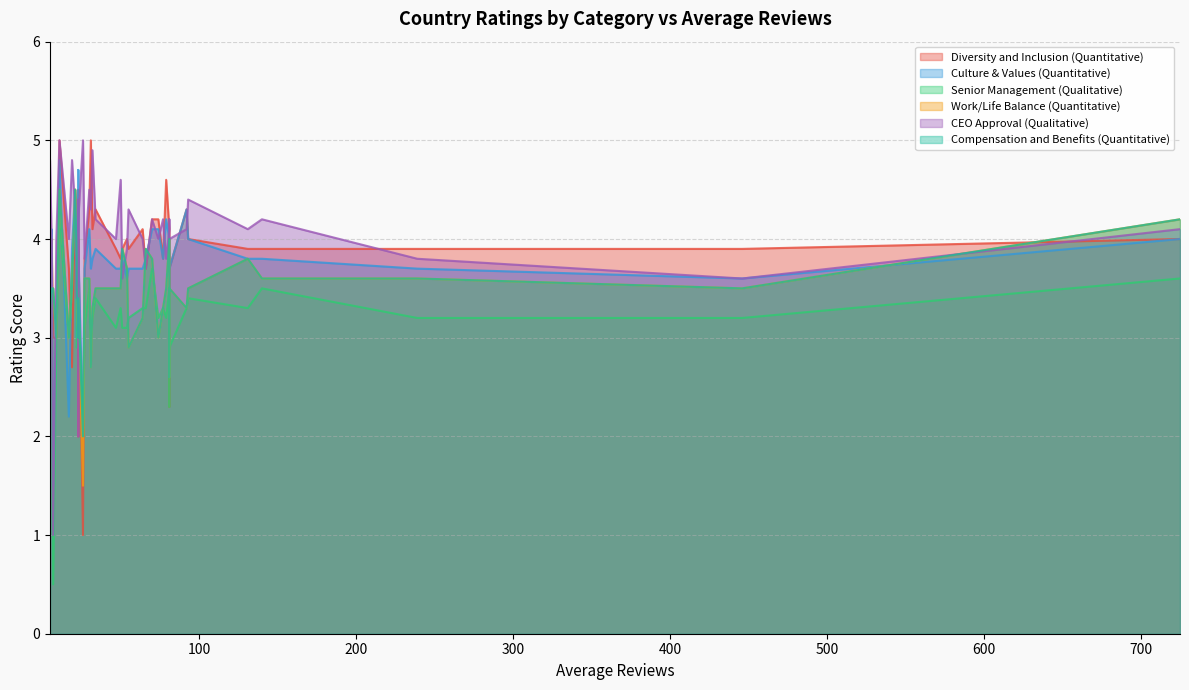

Reading left to right, what are all the values shown in this chart?

Diversity and Inclusion (Quantitative): 5.0	3.8	3.9	4.0	4.0	3.7	4.0	4.3	2.7	3.9	3.0	3.7	4.0	4.5	4.6	4.5	5.0	3.7	4.1	2.0	1.0	3.9	2.3	4.0	3.8	4.2	4.1	3.8	4.3	4.3	3.0	4.2	3.9	4.2	4.1	3.8	3.9	3.9	3.9	3.8
Culture & Values (Quantitative): 4.8	3.9	3.8	4.0	3.6	2.2	4.1	4.1	3.9	3.6	3.3	3.8	3.9	4.4	4.2	4.5	3.7	3.7	3.7	4.7	2.0	3.7	3.1	4.0	3.7	3.9	4.0	3.7	4.3	3.9	1.5	4.1	3.8	4.1	3.8	3.8	3.7	3.8	3.7	3.0
Senior Management (Qualitative): 4.2	3.0	3.1	3.4	3.1	3.0	3.4	3.5	3.7	3.2	3.0	3.3	3.5	3.0	3.2	4.2	3.0	2.9	3.3	3.5	2.0	3.2	2.3	3.6	3.1	4.0	3.5	3.3	3.3	3.4	0.5	3.2	3.5	3.7	3.2	3.3	3.2	3.3	3.1	2.9
Work/Life Balance (Quantitative): 4.5	3.3	3.9	3.5	3.7	3.0	3.5	3.6	3.5	3.5	3.0	3.9	3.4	3.0	3.5	4.5	2.7	3.5	3.2	3.0	1.5	2.9	2.6	4.2	3.6	3.8	4.0	3.5	3.3	3.5	3.5	3.0	3.6	3.8	3.3	3.3	3.6	3.8	3.5	3.5
CEO Approval (Qualitative): 5.0	4.8	3.6	4.4	3.9	4.0	4.0	4.5	4.8	3.6	4.0	3.7	4.2	4.4	3.8	4.3	4.3	4.0	4.0	2.0	5.0	4.3	4.2	4.1	3.8	3.4	4.1	4.6	4.1	4.2	1.0	4.0	4.2	4.2	4.9	4.2	3.8	4.1	4.0	3.7
Compensation and Benefits (Quantitative): 4.5	3.3	3.9	3.5	3.7	3.0	3.5	3.6	3.5	3.5	3.0	3.9	3.4	3.0	3.5	4.5	2.7	3.5	3.2	3.0	2.0	2.9	2.6	4.2	3.6	3.8	4.0	3.5	3.3	3.5	3.5	3.0	3.6	3.8	3.3	3.3	3.6	3.8	3.5	3.5